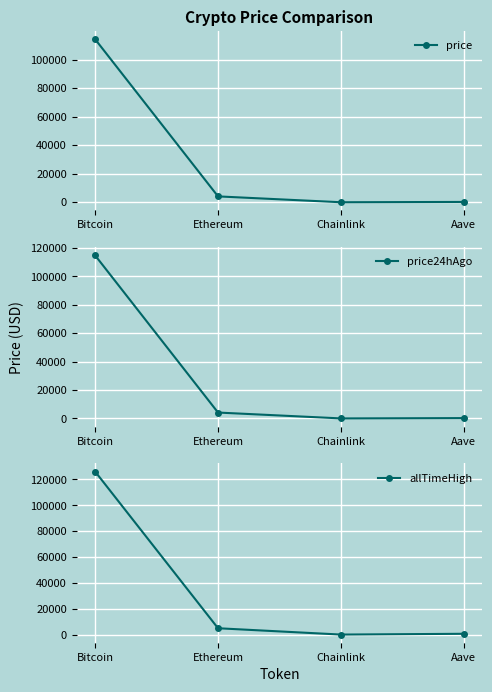

Between Bitcoin and Ethereum, which series saw the biggest shift?

allTimeHigh